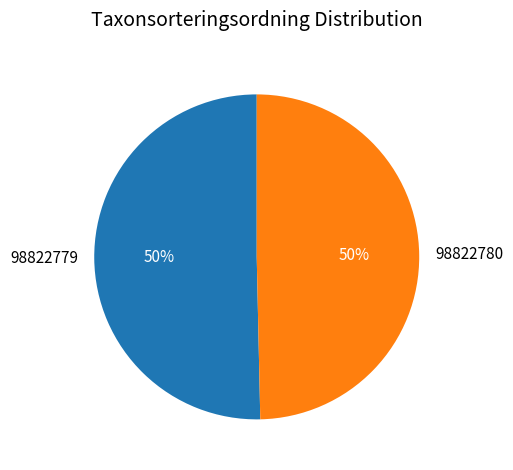

What is the largest slice in the pie chart?

98822779